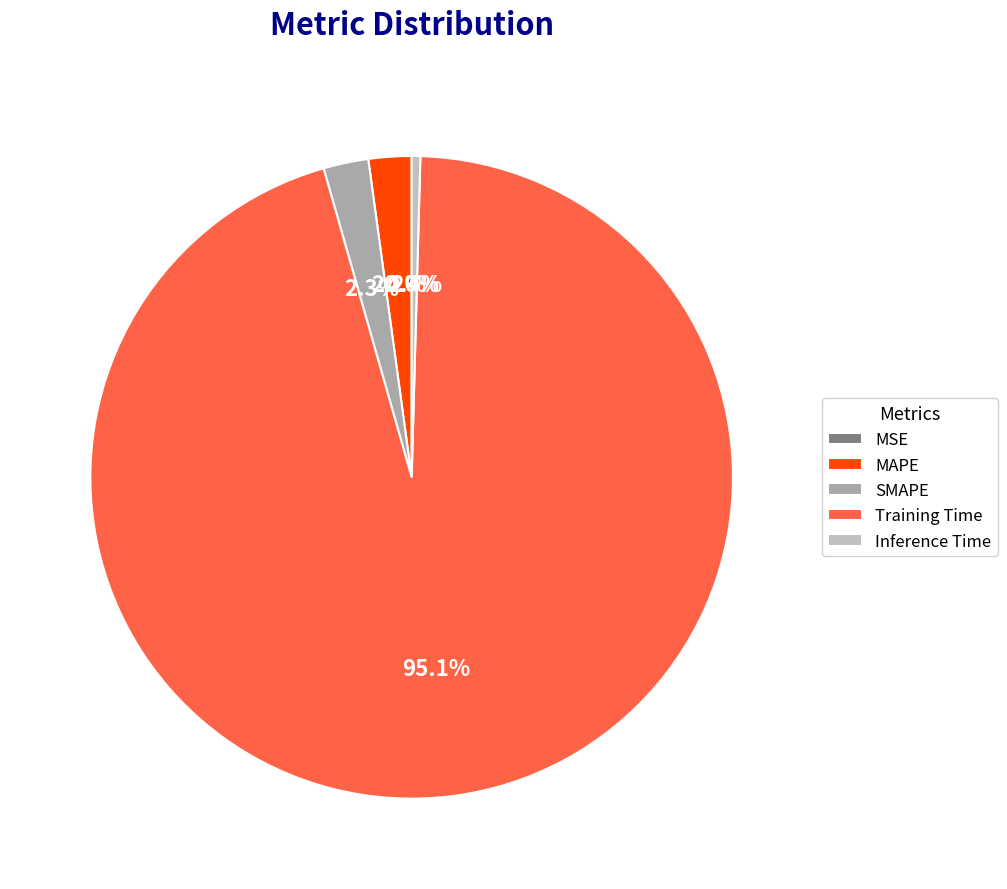

To the nearest percent, what percentage of the pie is SMAPE?

2%